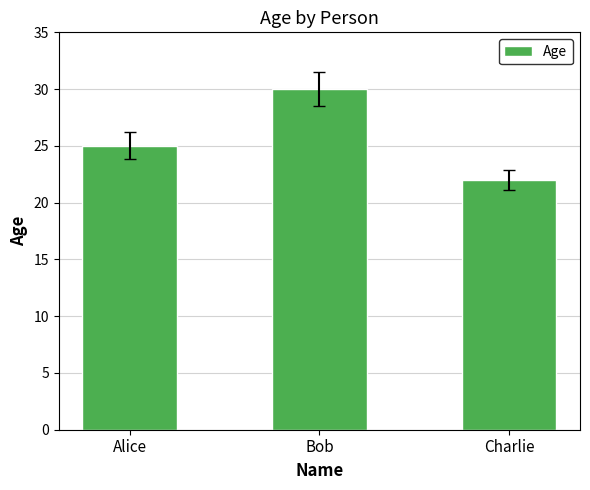

How many values are below 25?

1